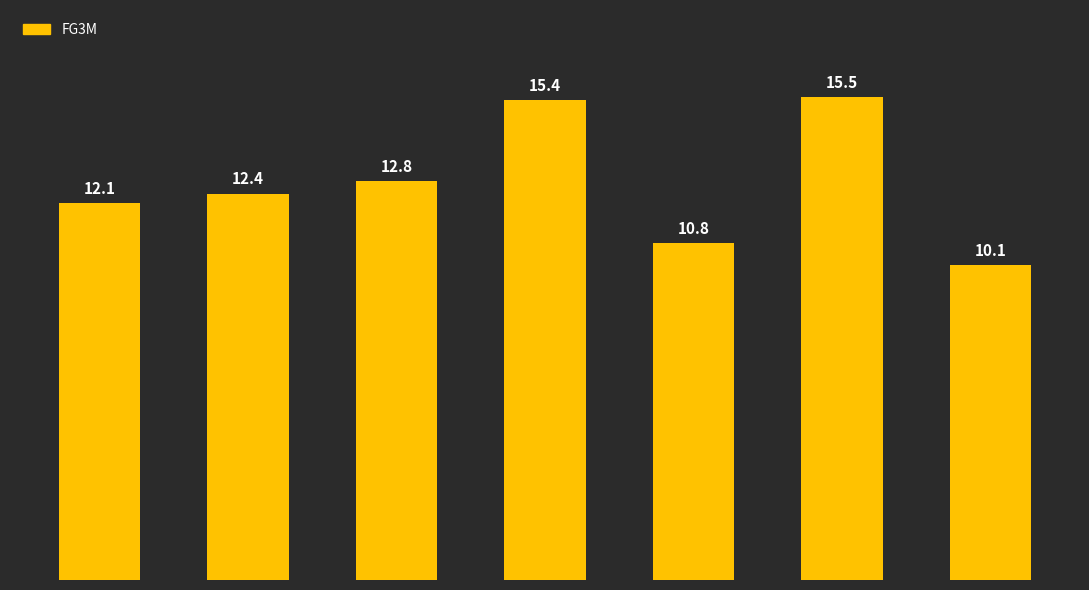

What is the greatest value displayed?

15.5